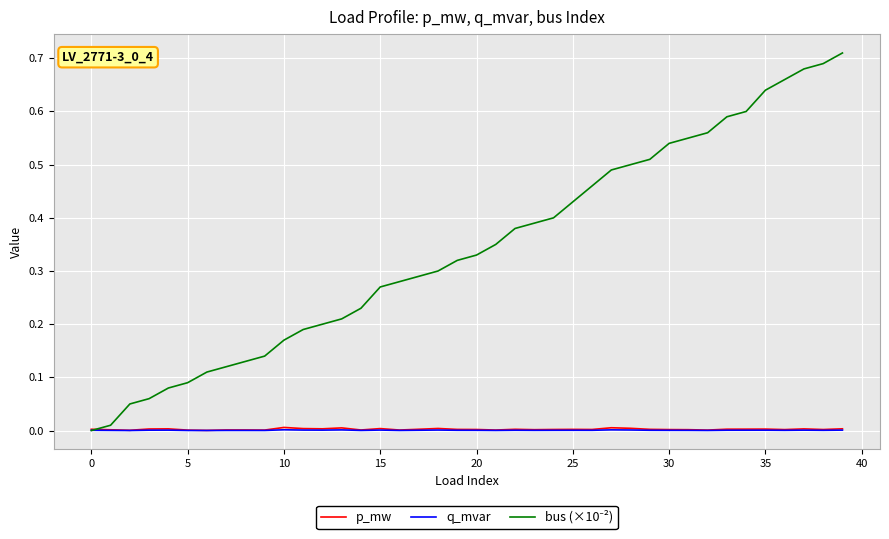

The value of p_mw at 0 is 0.0. True or false?

True